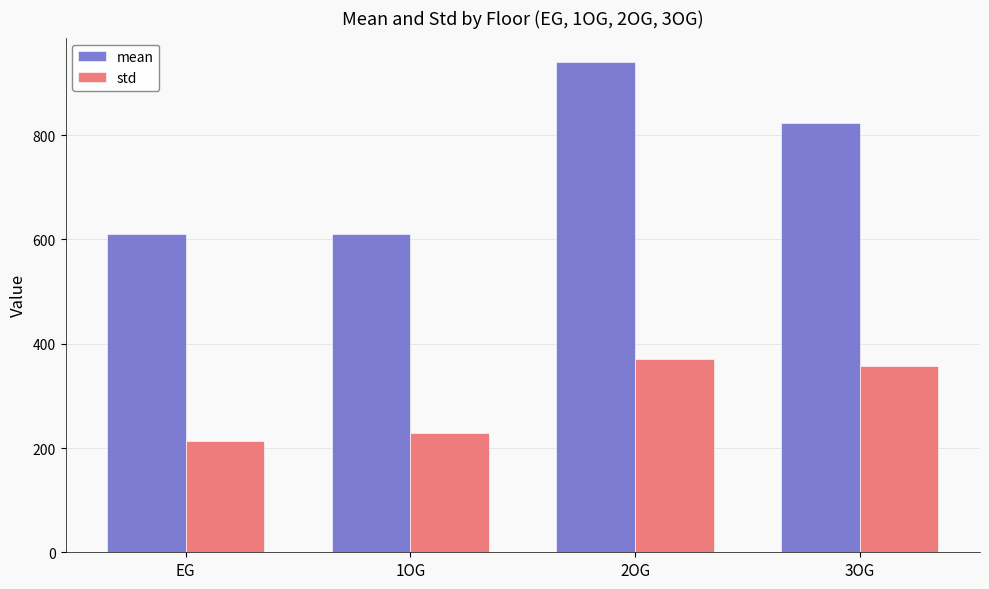

Rank the series by their maximum value, from lowest to highest.

std, mean